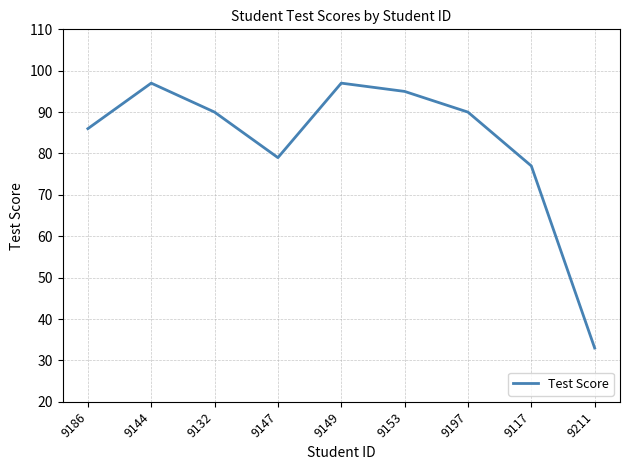

Which label corresponds to the smallest value in the chart?

9211